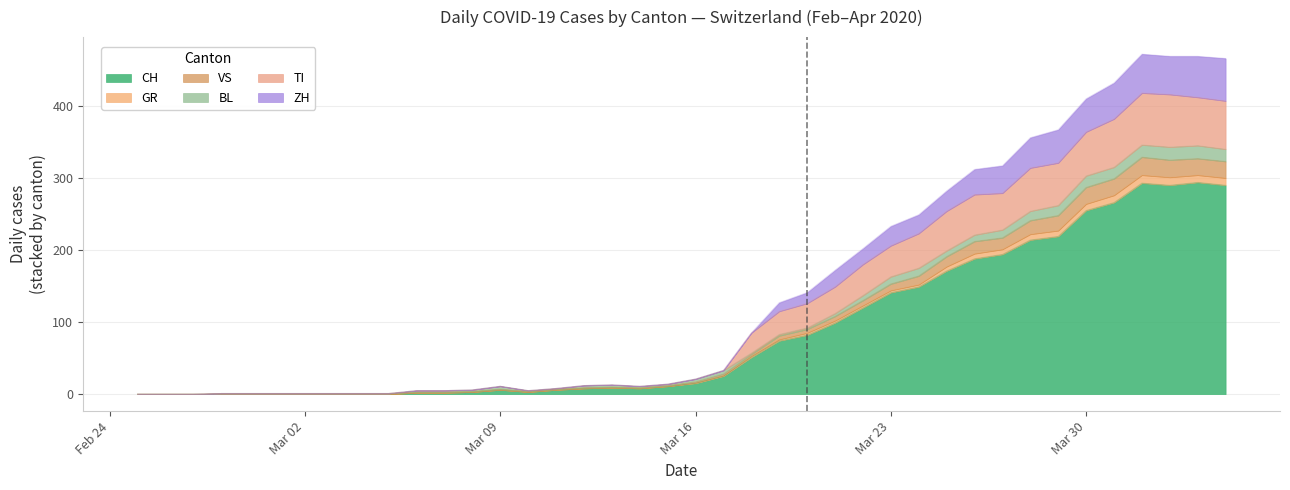

True or false: CH and ZH cross at least once.

False